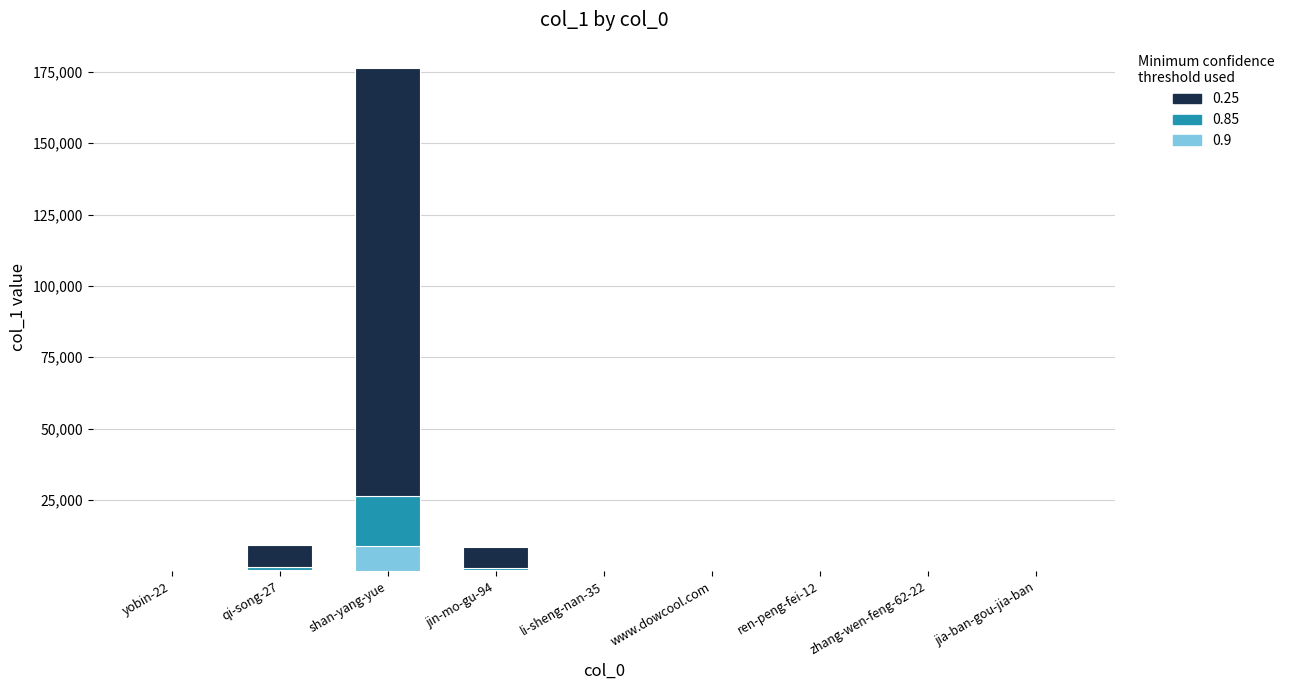

At which category is the sum across all series the highest?

shan-yang-yue